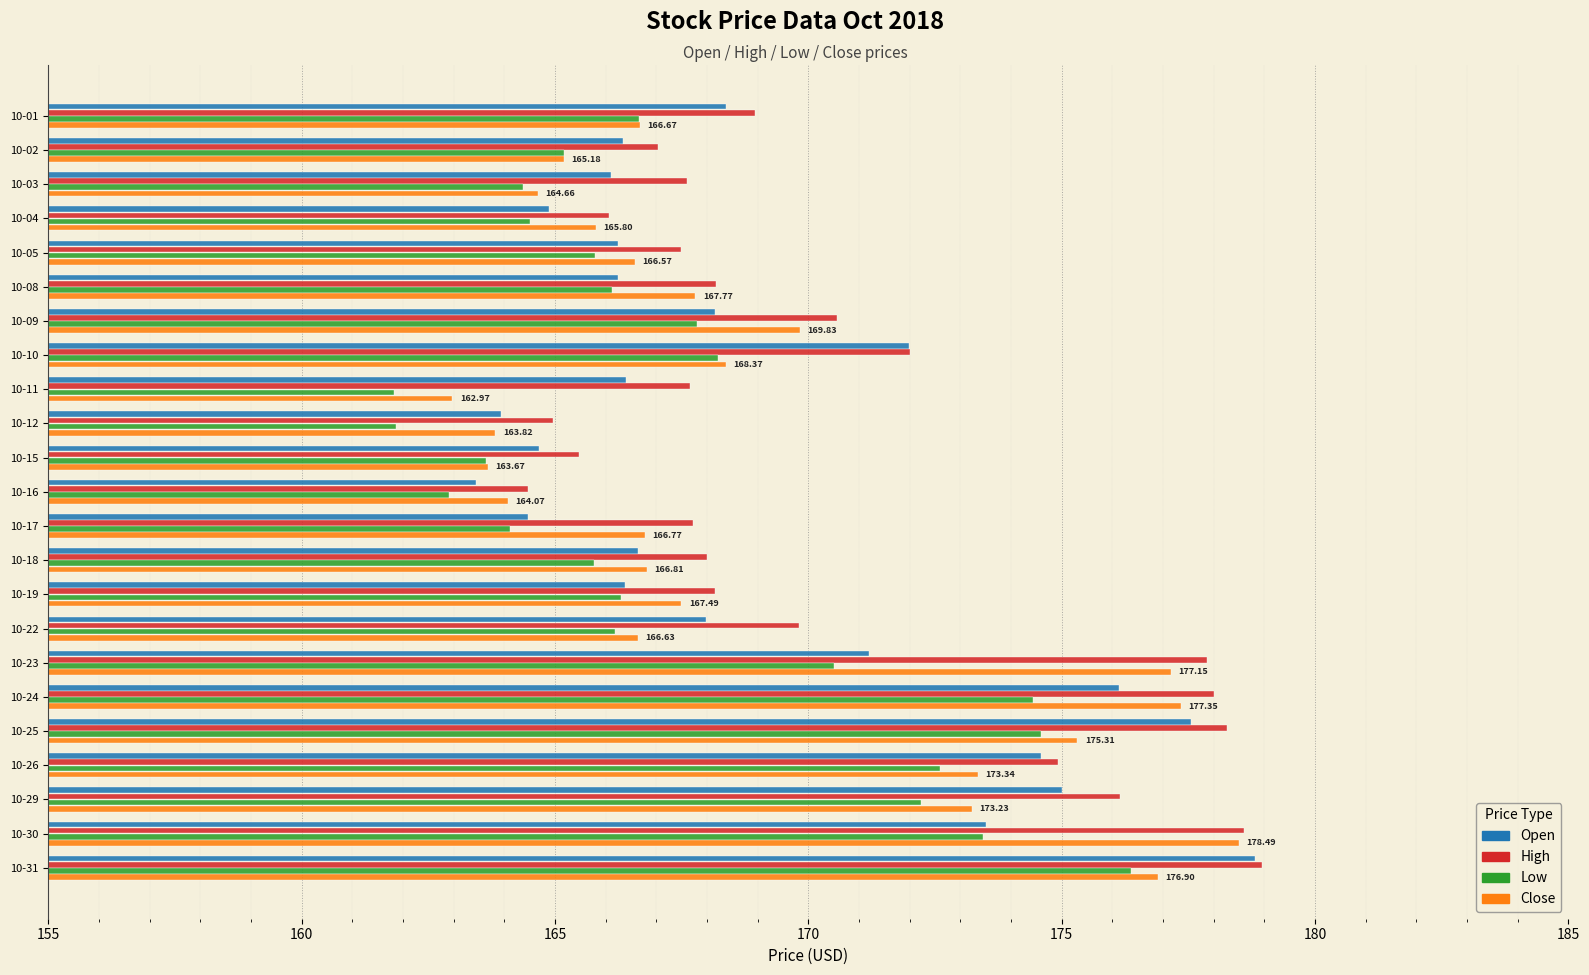

At which category is the sum across all series the highest?

10-31